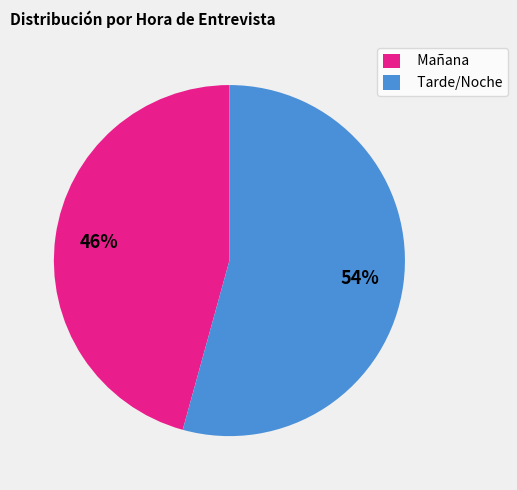

To the nearest percent, what is the average slice percentage?

50%